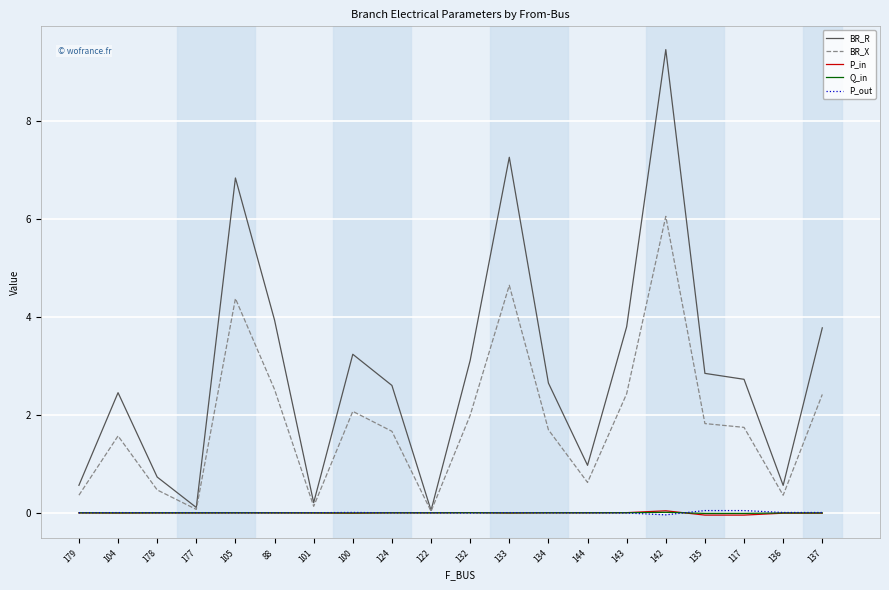

Which category has the highest value across all series?

142